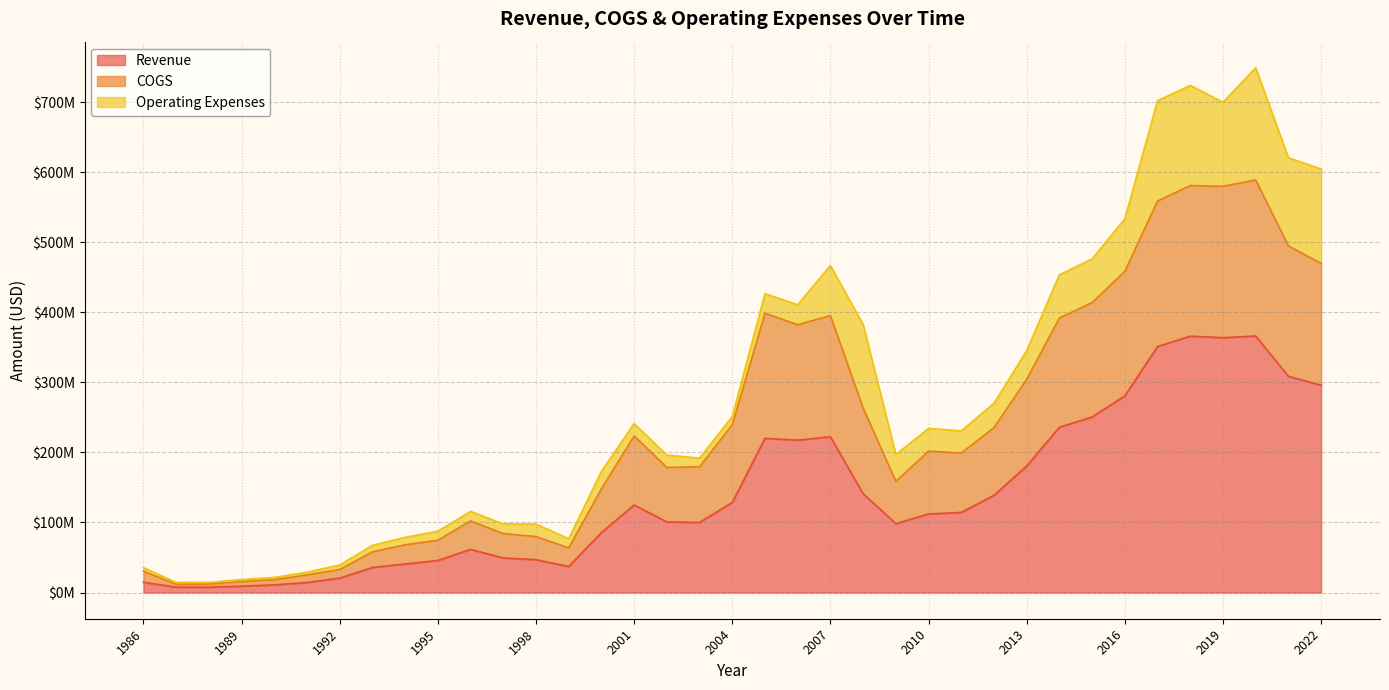

At which label does Revenue first exceed 112113000?

2001